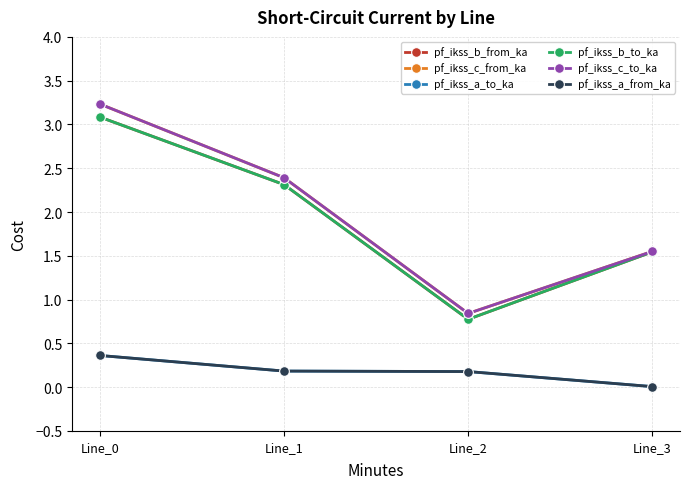

At which label is pf_ikss_c_to_ka closest to 2?

Line_1